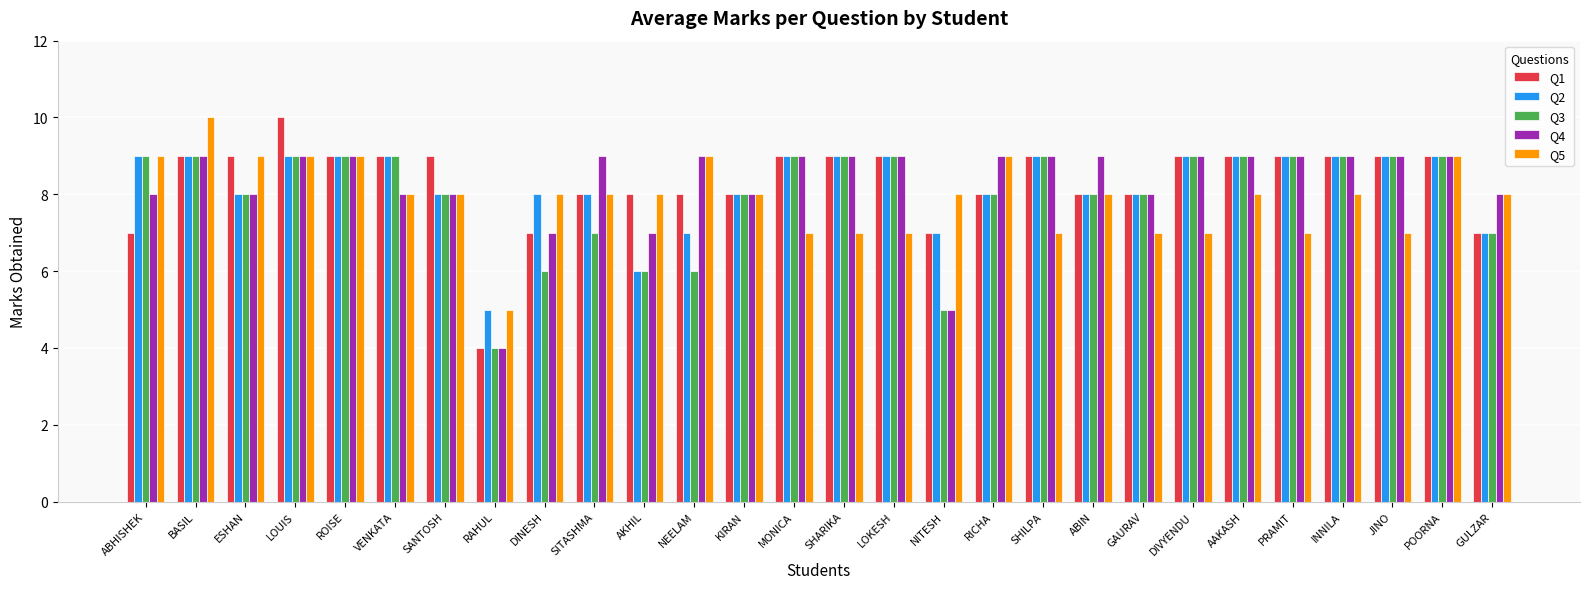

Which category has the lowest value in the Q2 series?

RAHUL